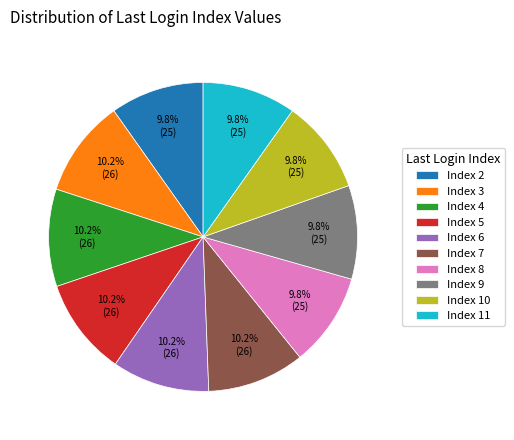

Approximately how many times larger is the value at Index 4 compared to Index 11?

1.0